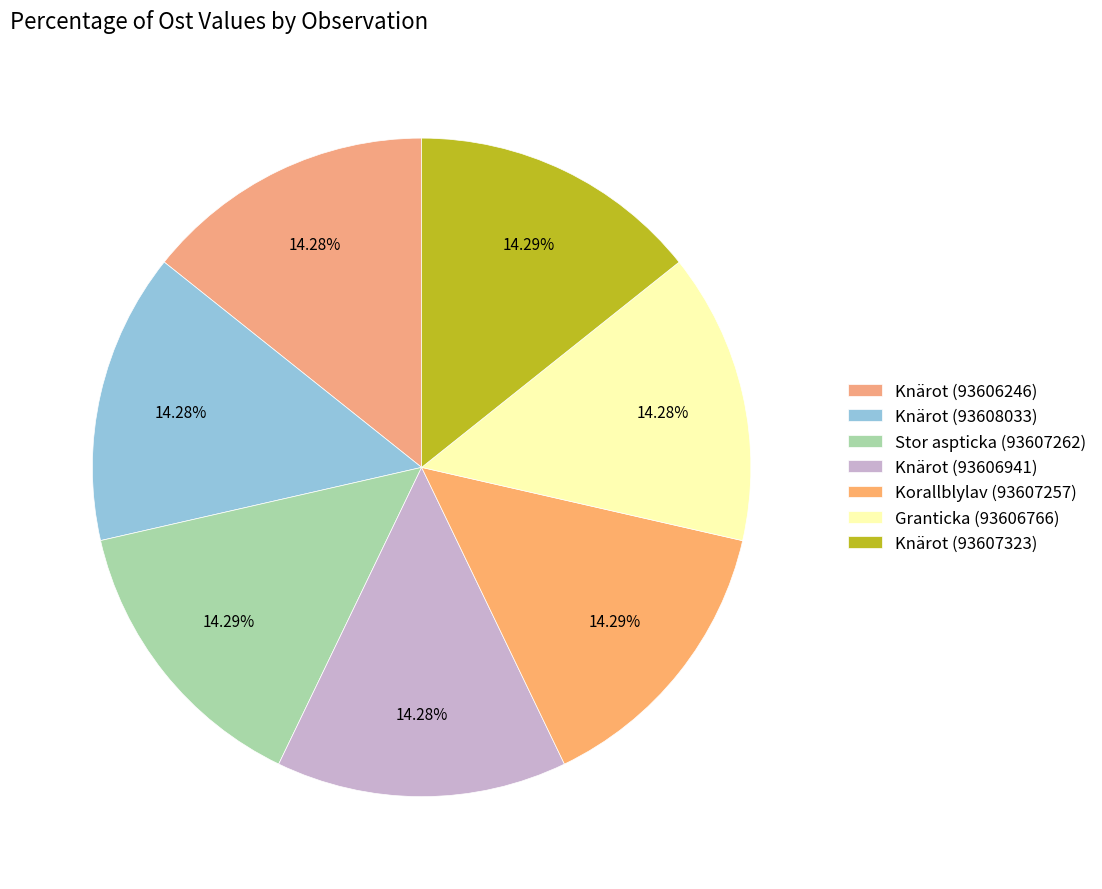

What percentage is the Korallblylav (93607257) slice, to the nearest percent?

14%